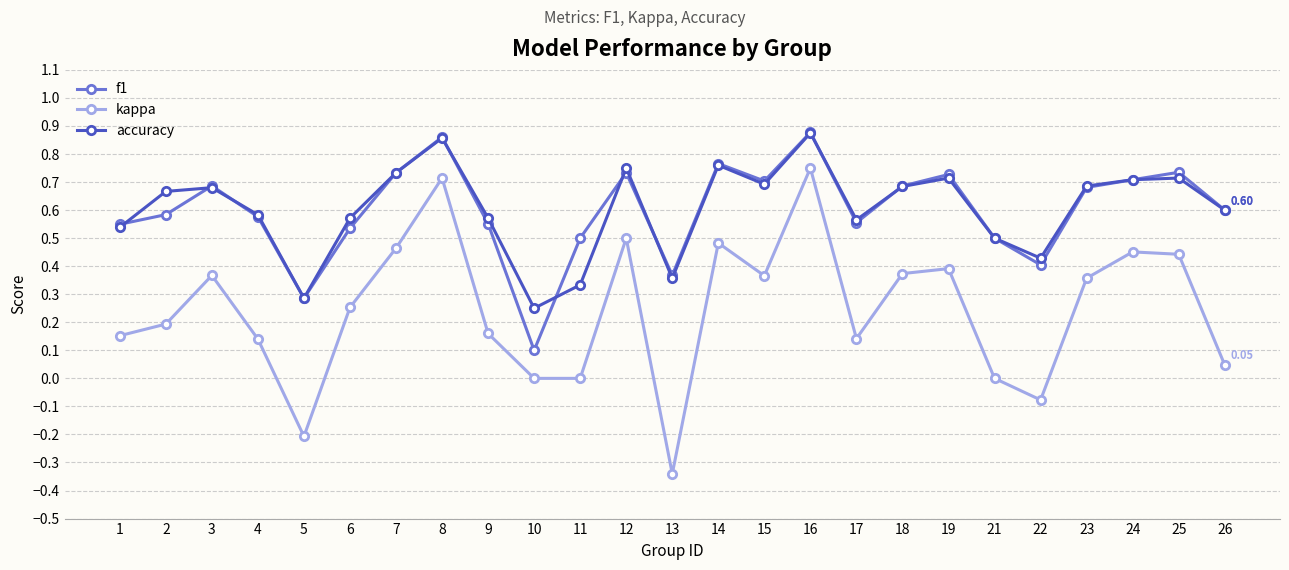

Which series has the widest spread of values?

kappa